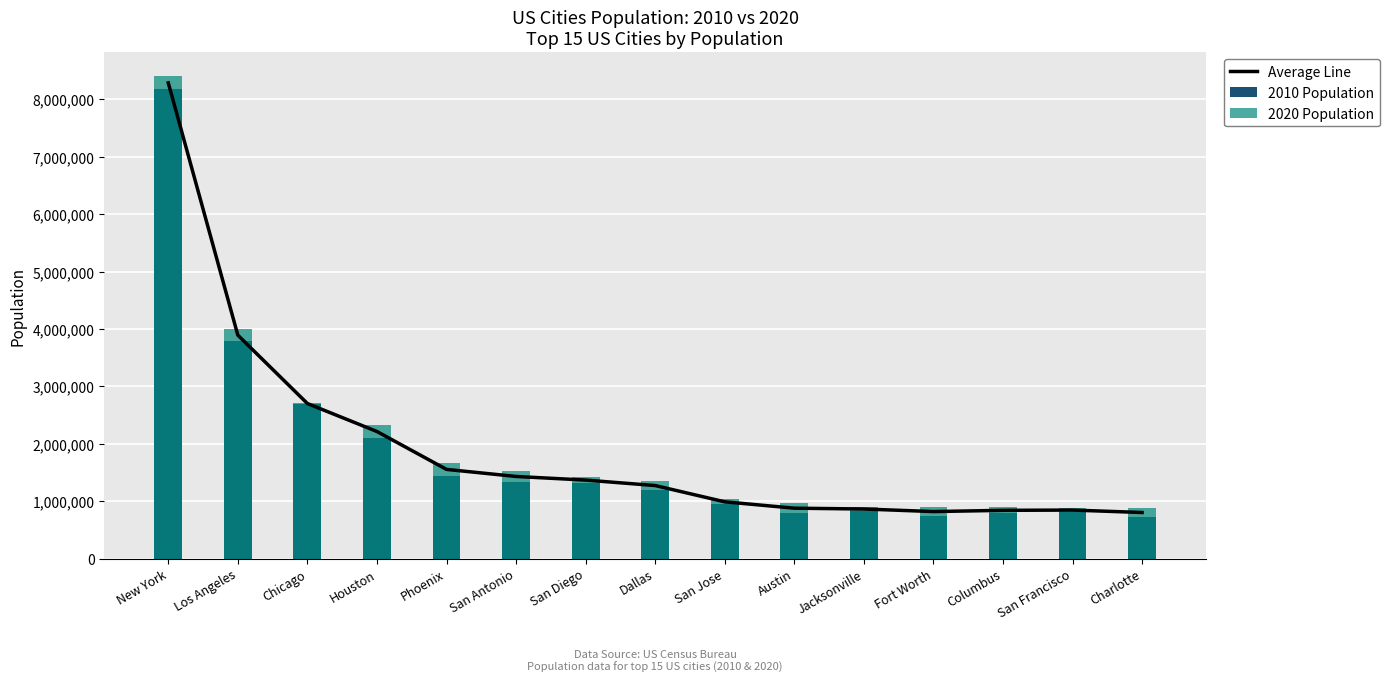

What is the spread (max minus min) of values at Charlotte?

141074.0